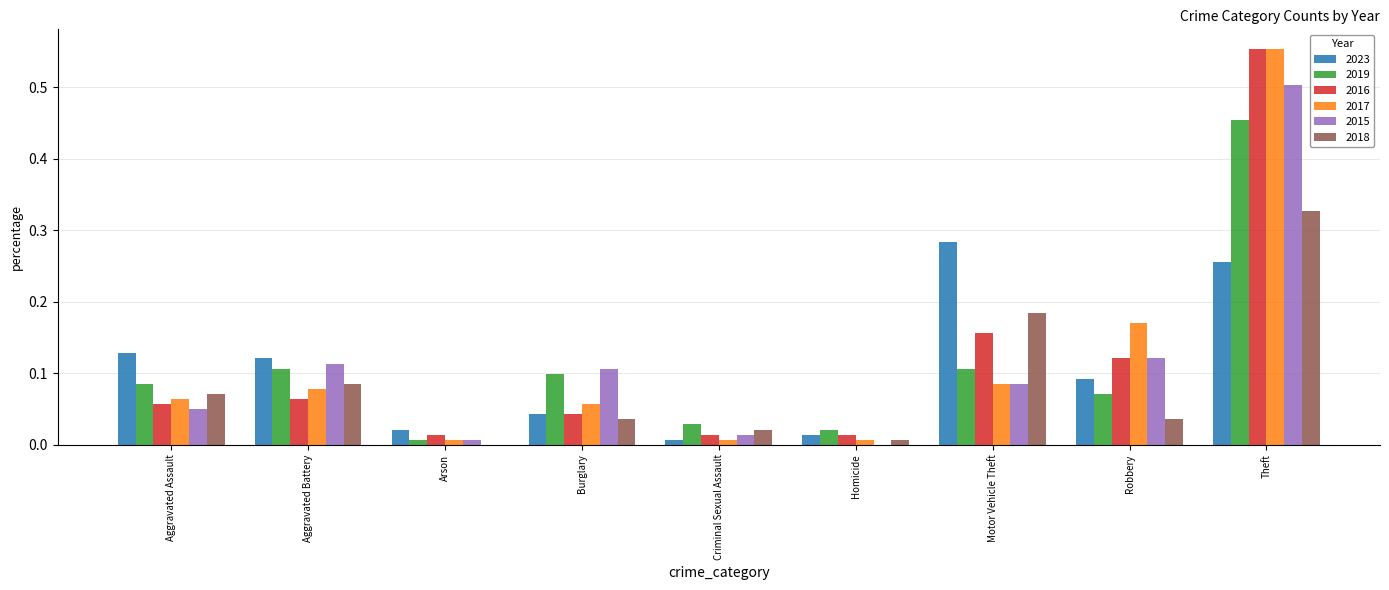

What is the sum of all 2016 values?

1.0